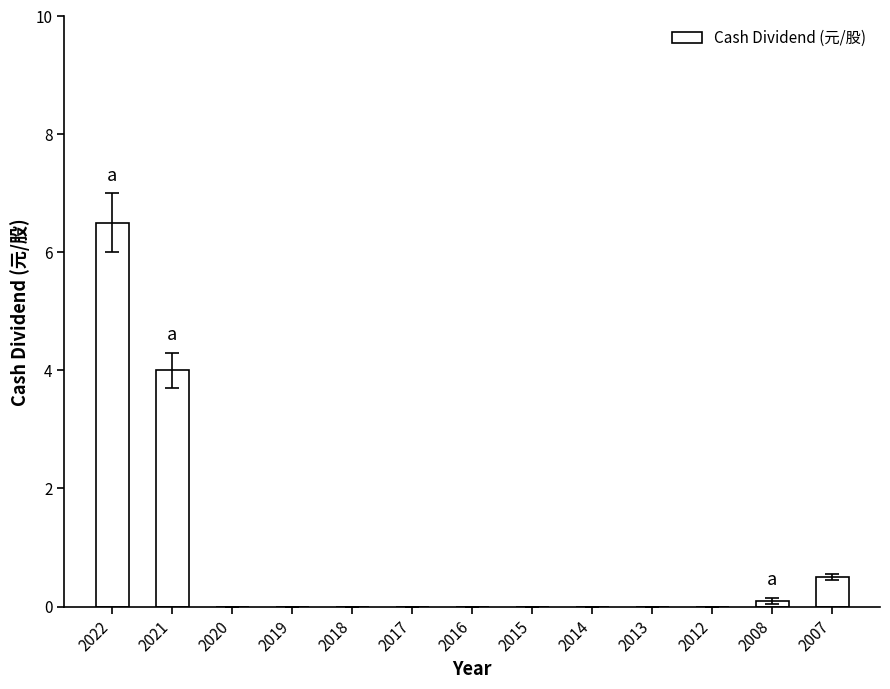

Reading right to left, extract all data points from this chart.

2007=0.5	2008=0.1	2012=0.0	2013=0.0	2014=0.0	2015=0.0	2016=0.0	2017=0.0	2018=0.0	2019=0.0	2020=0.0	2021=4.0	2022=6.5